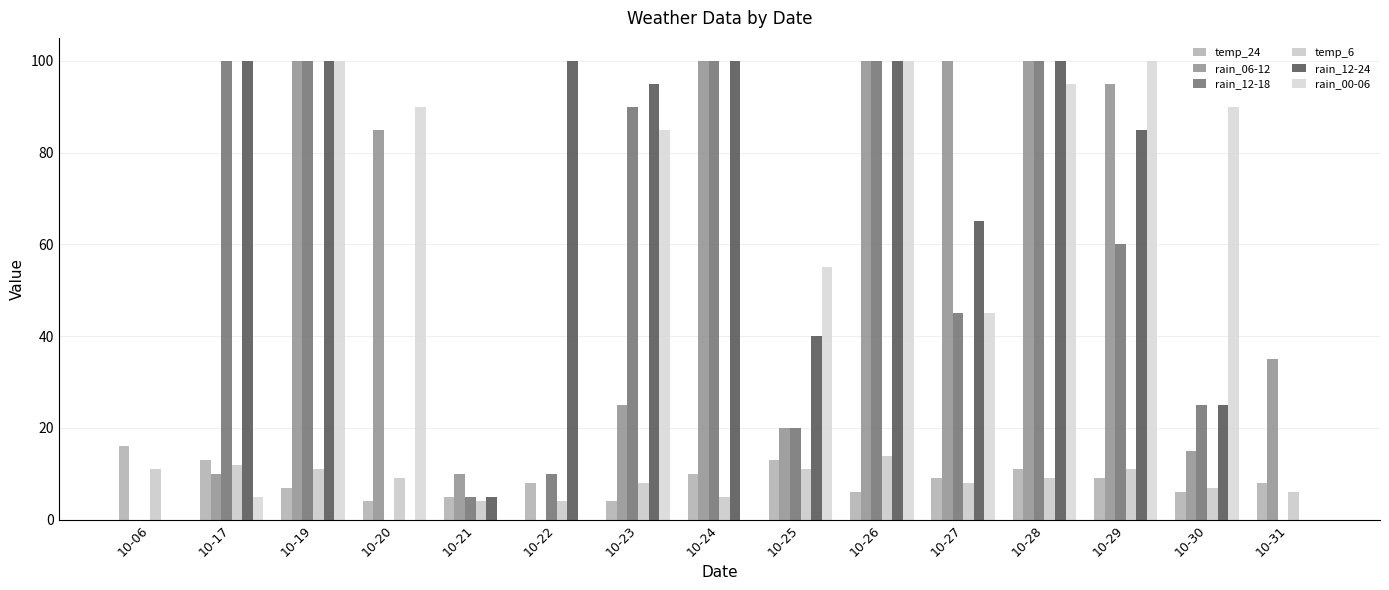

What is the maximum value for rain_06-12?

100